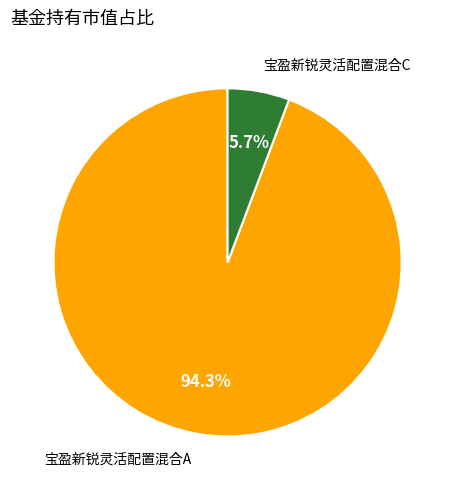

To the nearest percent, what percentage of the pie is 宝盈新锐灵活配置混合C?

6%